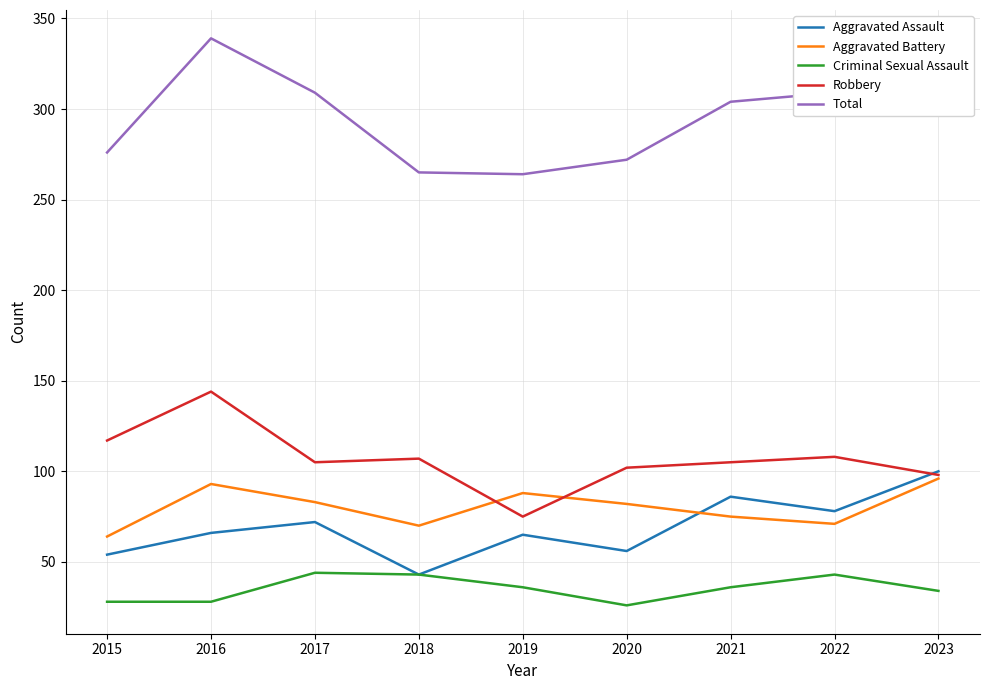

The value of Aggravated Assault at 2015 is 95. True or false?

False